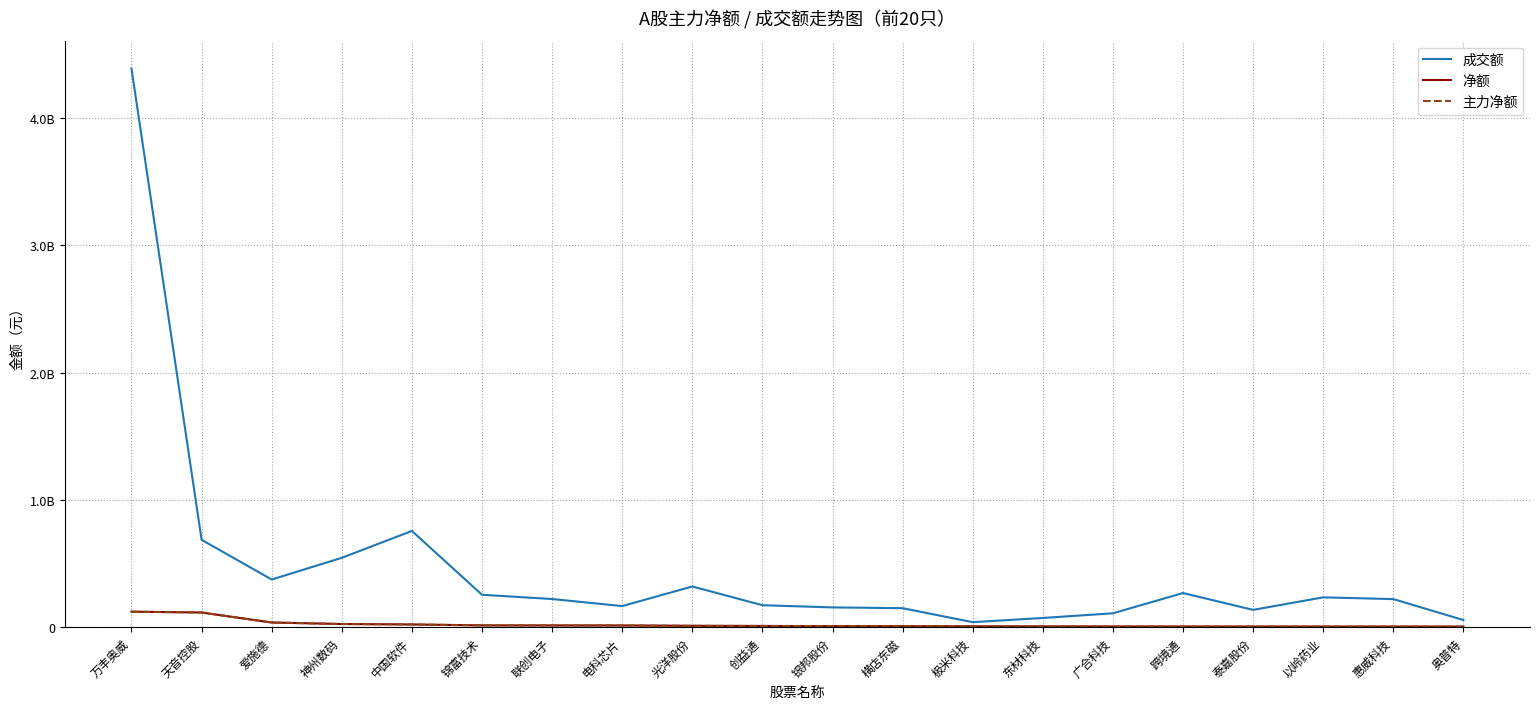

Does the chart display data point markers on the line(s)?

No